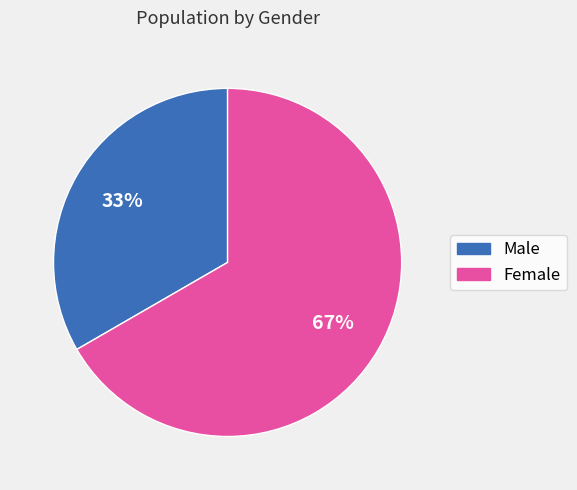

What is the smallest slice in the pie chart?

Male